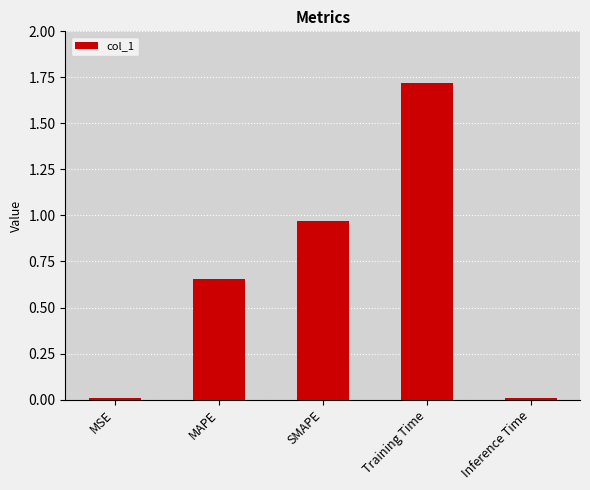

Is it true that the value at Inference Time is 0.0?

True